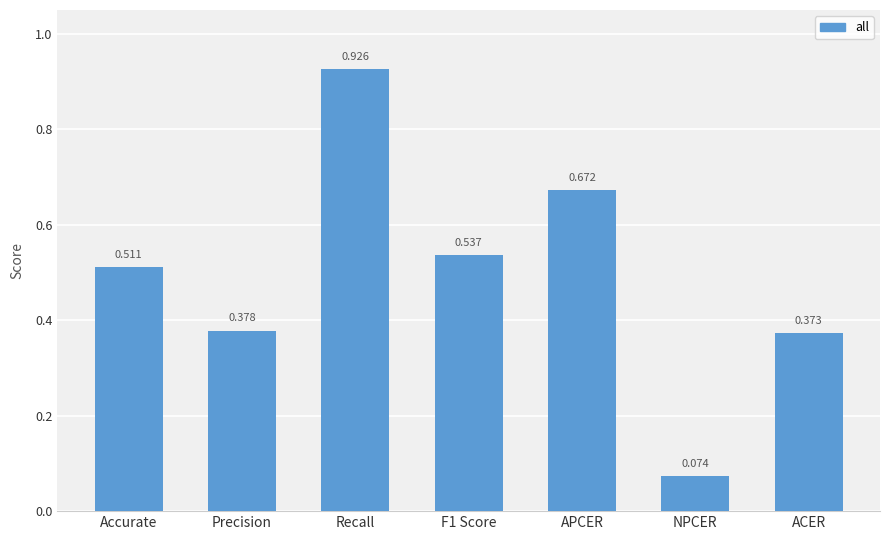

What is the label of the 7th bar from the right?

Accurate